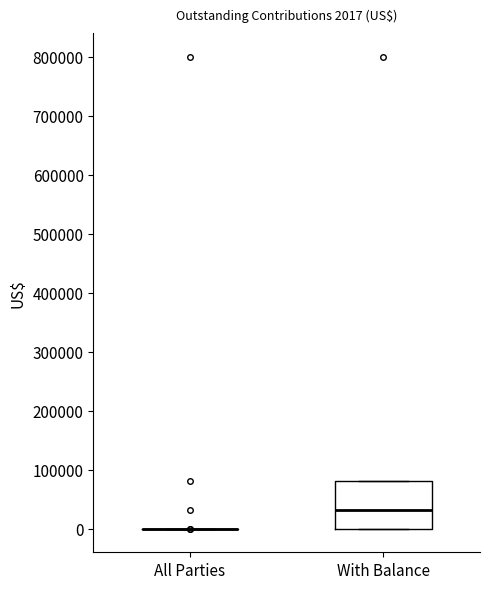

Comparing the boxes themselves (not the whiskers), which one is the tallest?

With Balance